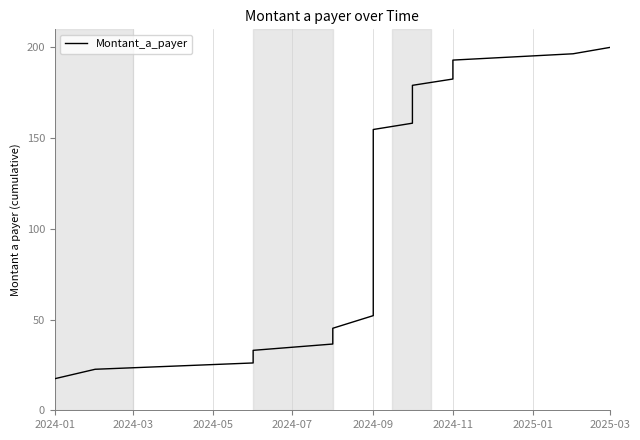

What is the smallest value displayed?

17.4